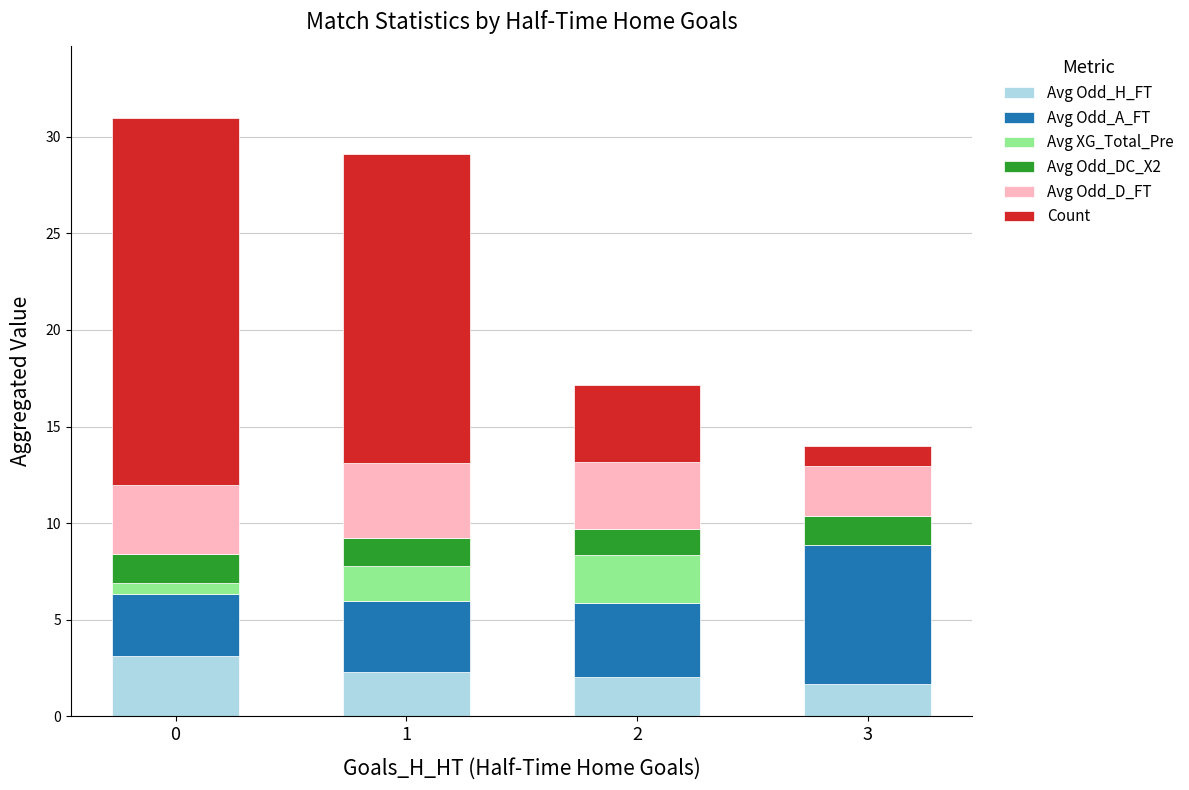

True or false: Avg Odd_H_FT has a value of 5.1 at 0.

False